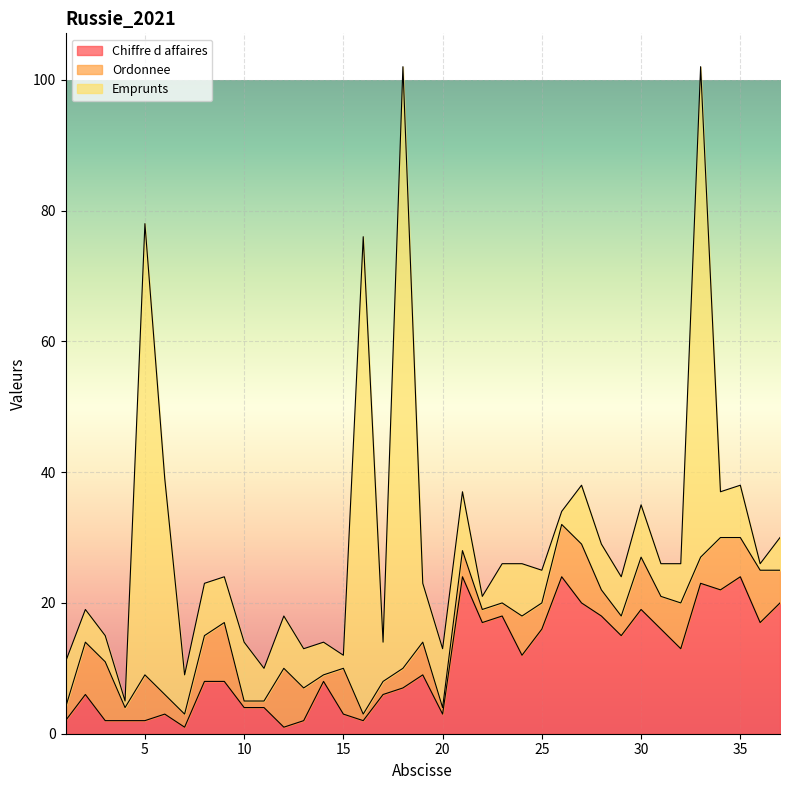

What is the approximate value of Ordonnee at 19?

5